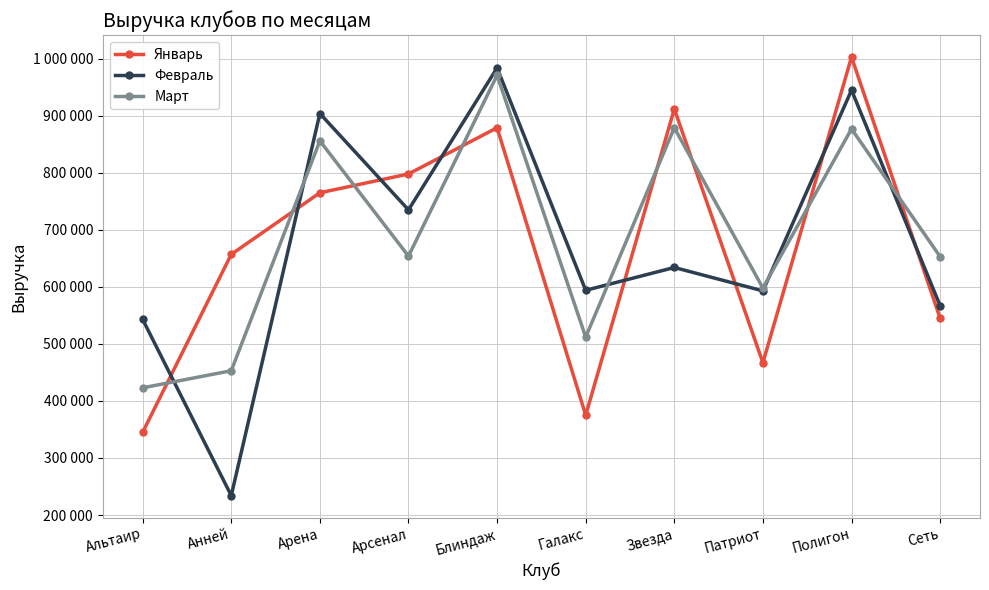

True or false: Январь and Февраль intersect in this chart.

True